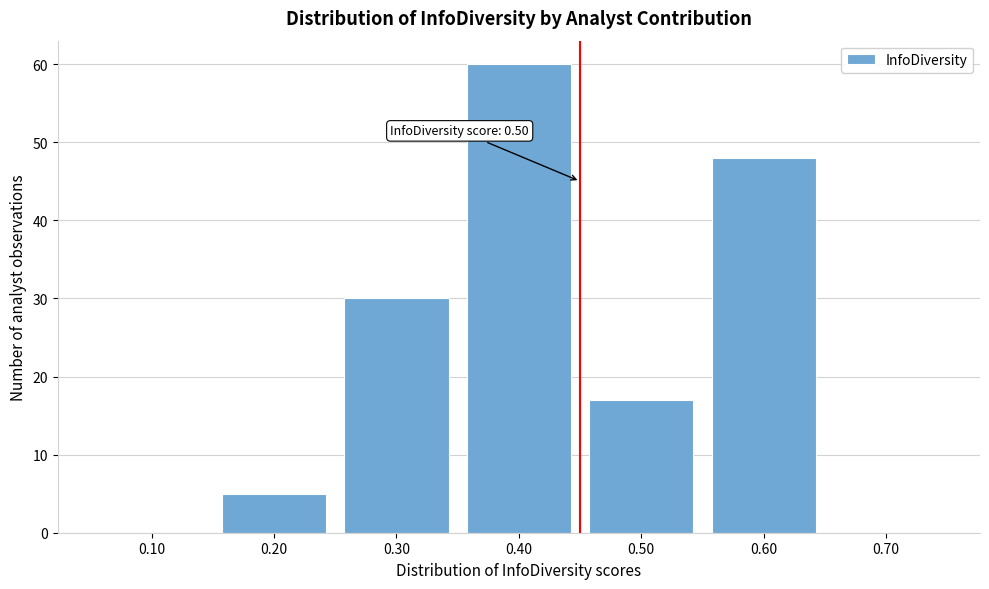

Reading right to left, list all the values displayed in this chart.

0.70=0	0.60=48	0.50=17	0.40=60	0.30=30	0.20=5	0.10=0